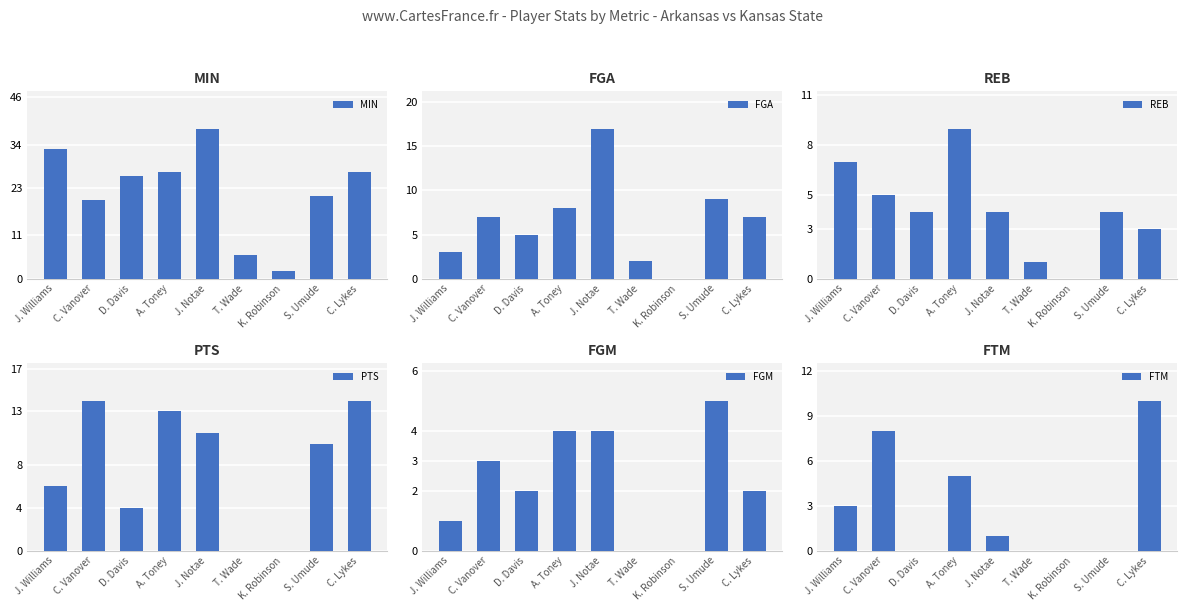

Between A. Toney and C. Lykes, which is larger?

A. Toney